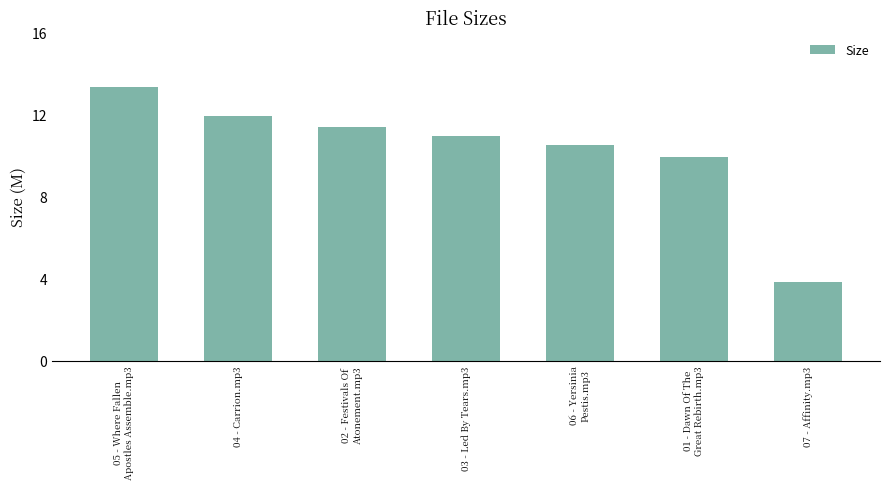

What is the ratio of the value at 05 - Where Fallen
Apostles Assemble.mp3 to the value at 02 - Festivals Of
Atonement.mp3?

1.2